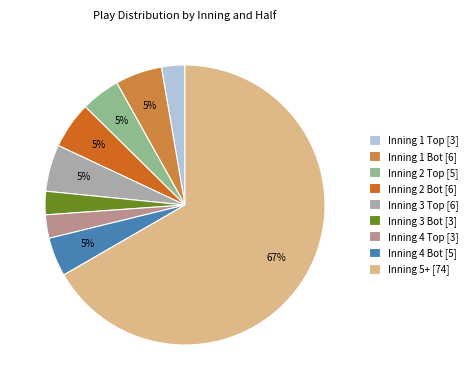

Which category has the biggest portion of the pie?

Inning 5+